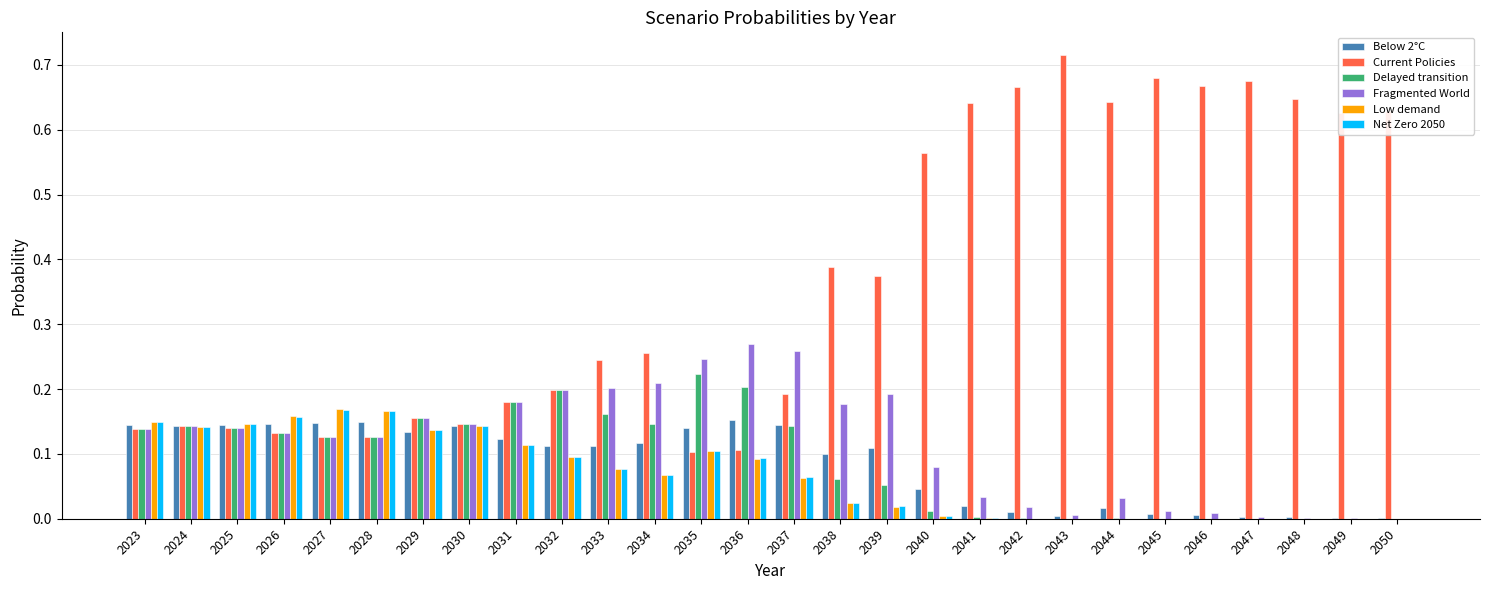

Which series has the largest total across all categories?

Current Policies